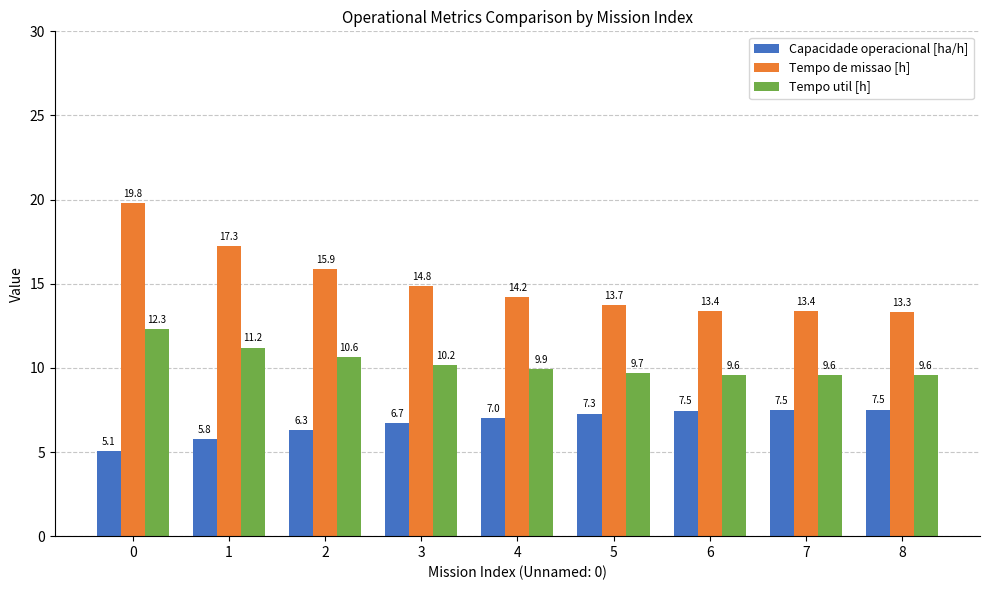

Reading right to left, transcribe all the data shown in this chart.

Capacidade operacional [ha/h]: 7.5	7.5	7.5	7.3	7.0	6.7	6.3	5.8	5.1
Tempo de missao [h]: 13.3	13.4	13.4	13.7	14.2	14.8	15.9	17.3	19.8
Tempo util [h]: 9.6	9.6	9.6	9.7	9.9	10.2	10.6	11.2	12.3